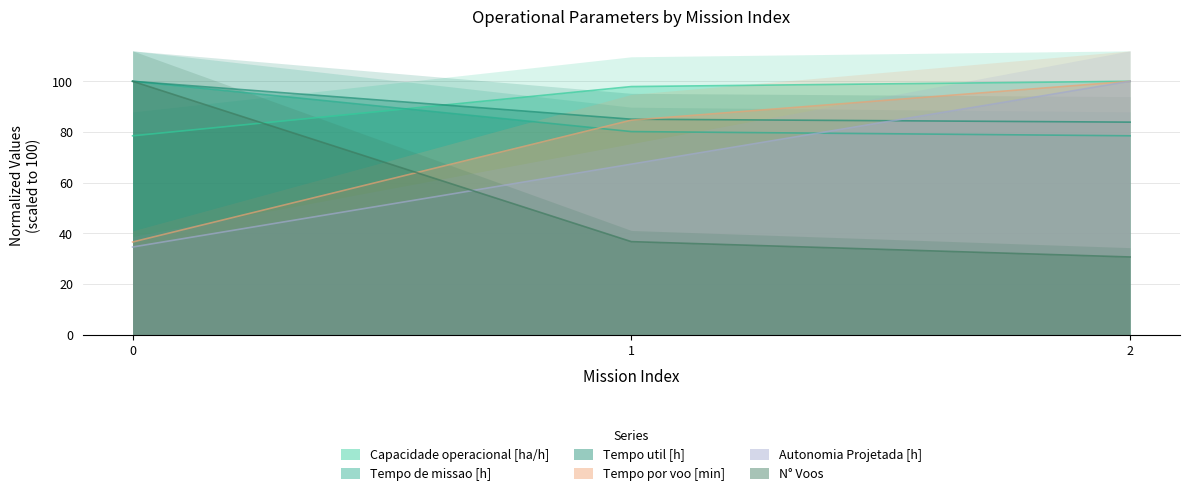

Reading left to right, list all the values displayed in this chart.

Capacidade operacional [ha/h]: 78.5	97.9	100.0
Tempo de missao [h]: 100.0	80.2	78.5
Tempo util [h]: 100.0	85.0	83.9
Tempo por voo [min]: 36.6	84.7	100.0
Autonomia Projetada [h]: 34.6	67.3	100.0
N° Voos: 100.0	36.7	30.7